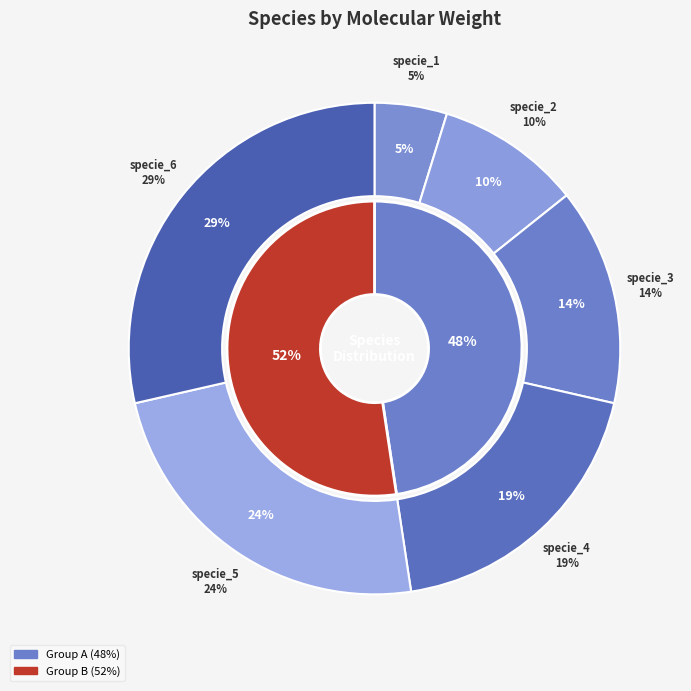

Is specie_4 the majority of the pie?

No